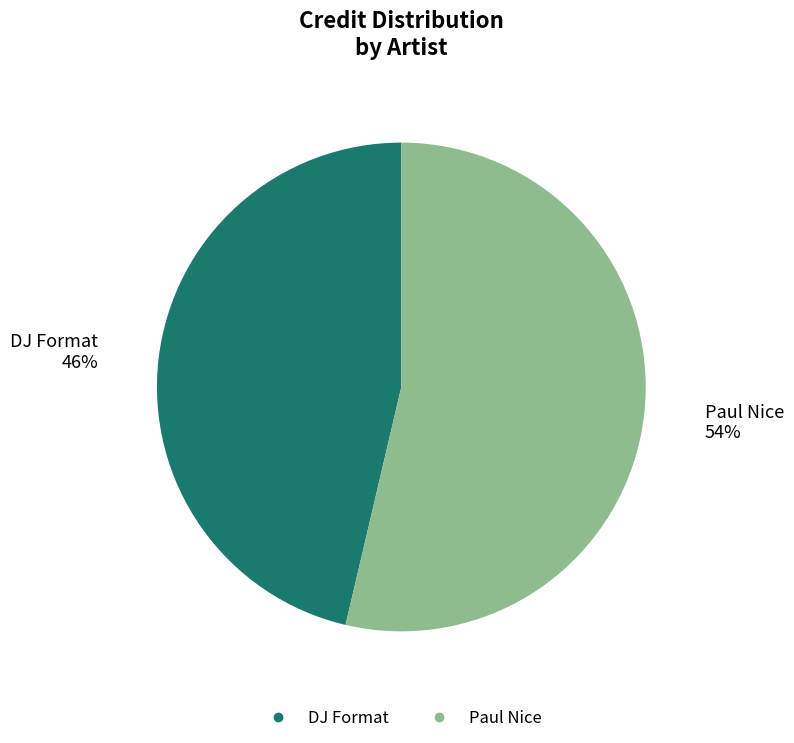

Does DJ Format account for over 50% of the chart?

No